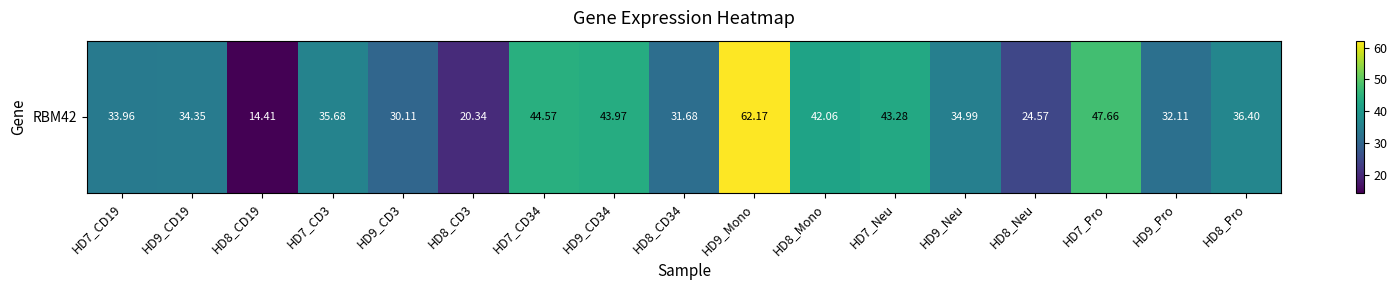

The chart shows a value of 32.1 at HD9_Pro. True or false?

True